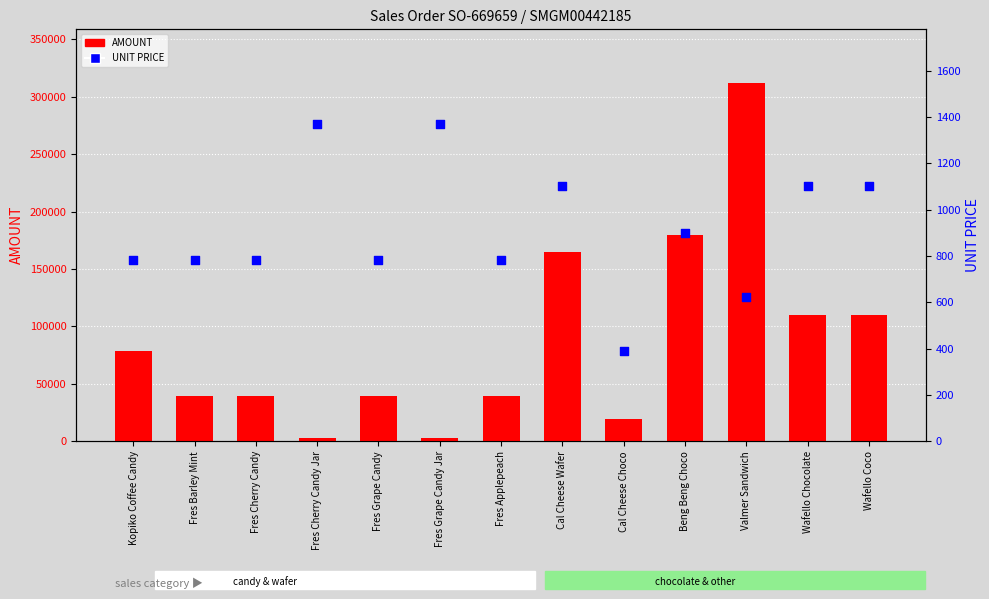

Which series contains the highest Y value?

AMOUNT